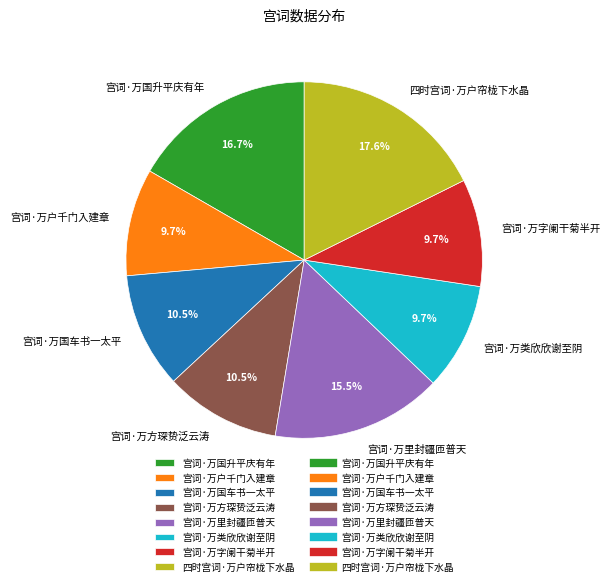

Is the sum of 宫词·万字阑干菊半开 and 宫词·万里封疆匝普天 greater than half?

No